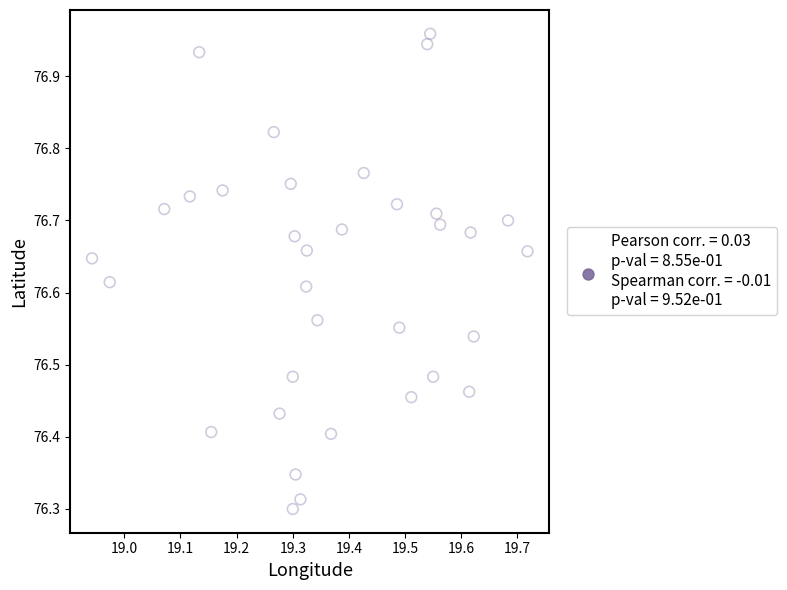

What is the range of X values (max minus min)?

0.8